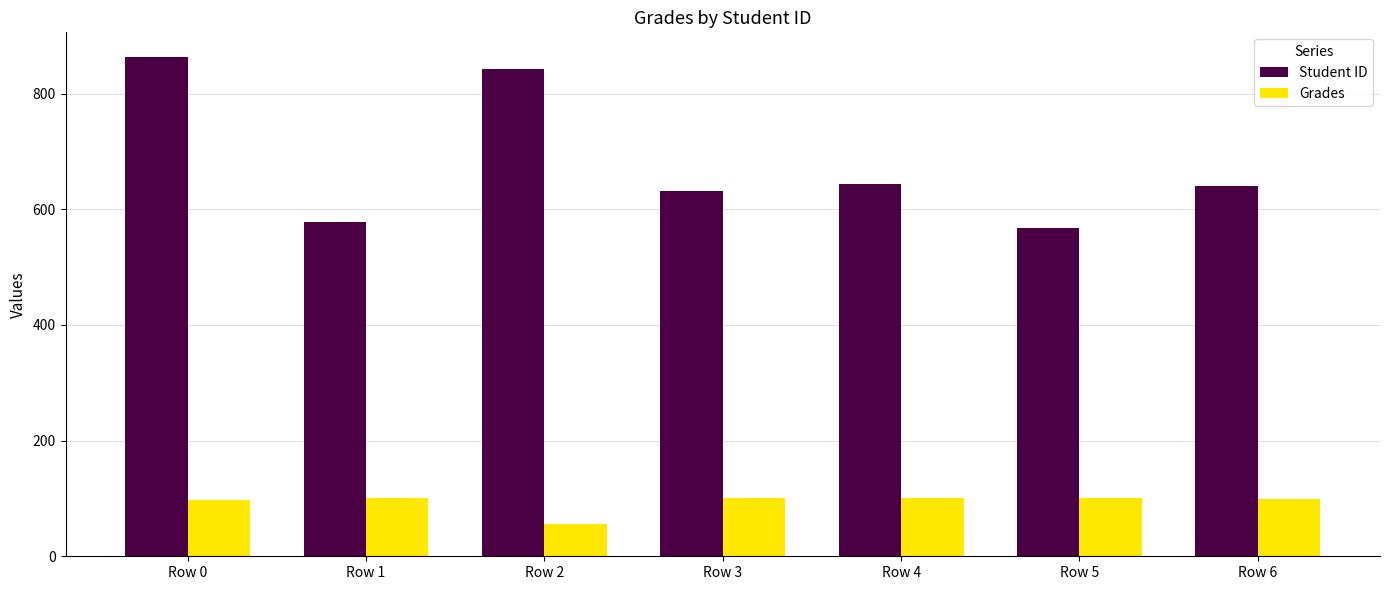

What is the average value of the Grades series?

93.0